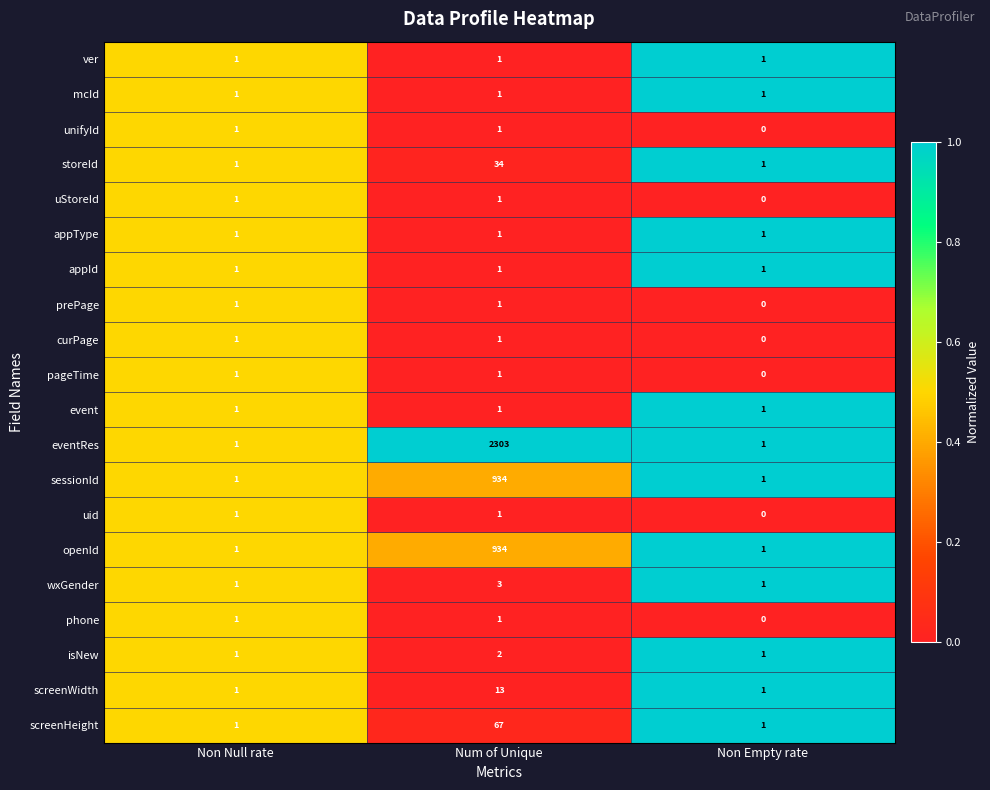

How many uStoreId values are between 0 and 1?

3